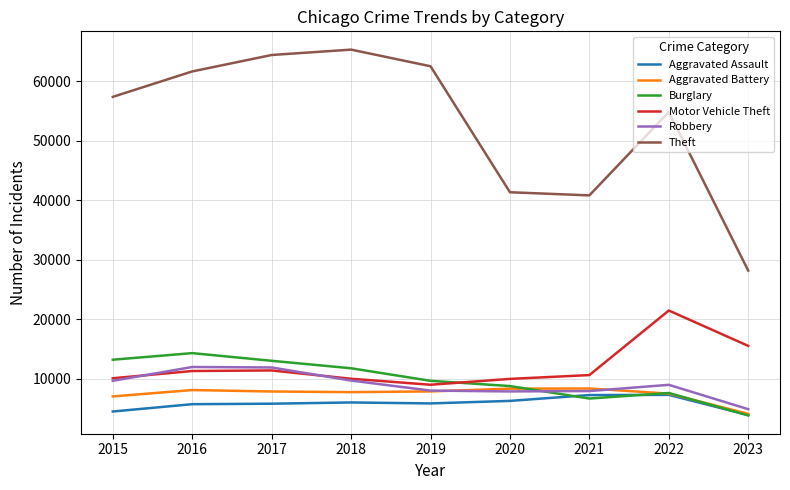

At which category does Burglary reach its first local peak?

2016